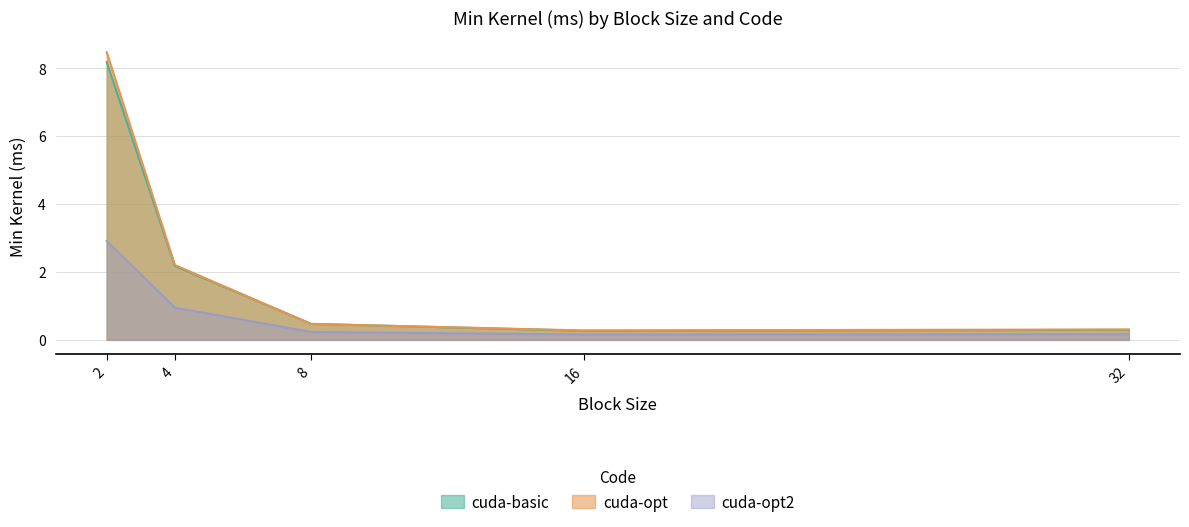

Which has a higher value, 4 or 2?

2